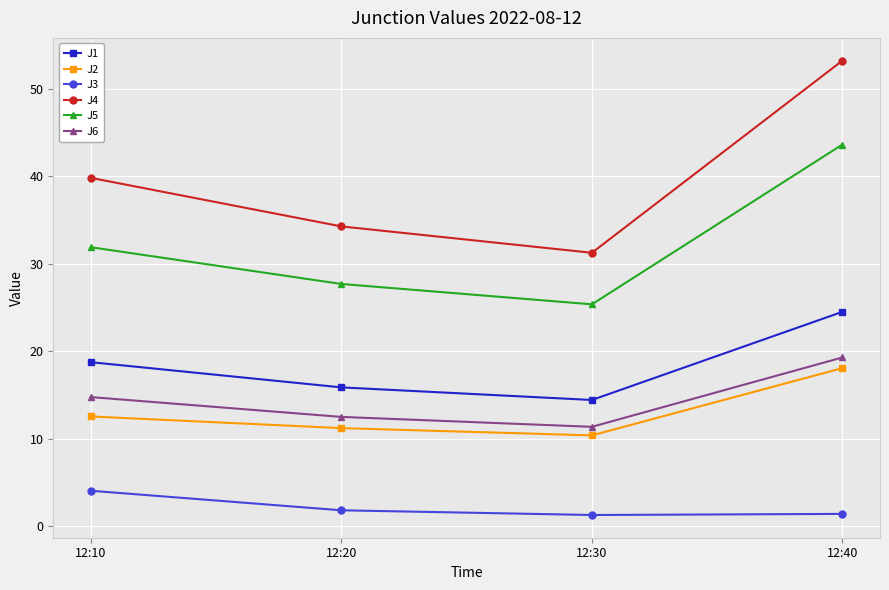

True or false: J4 has more than 2 points higher than both neighbors.

False